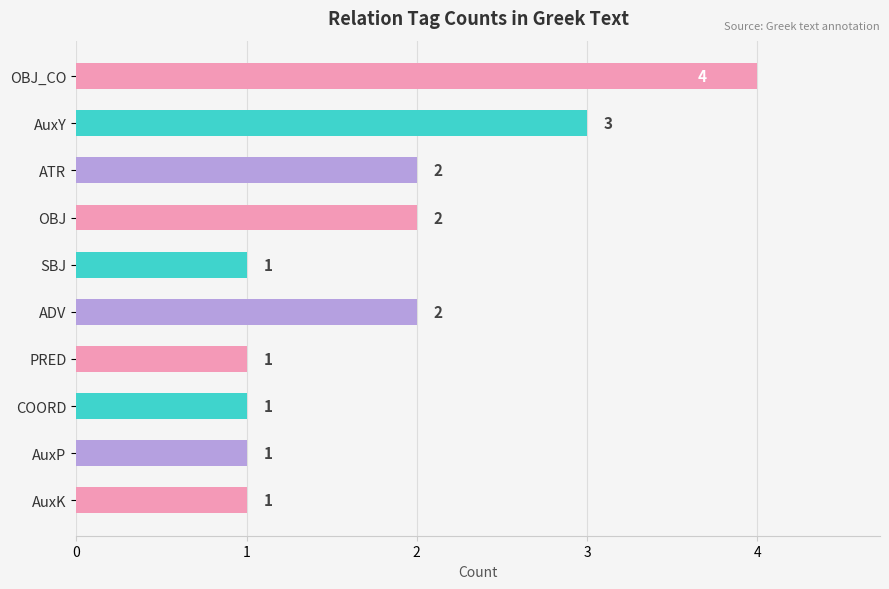

How many bars are there in total?

10